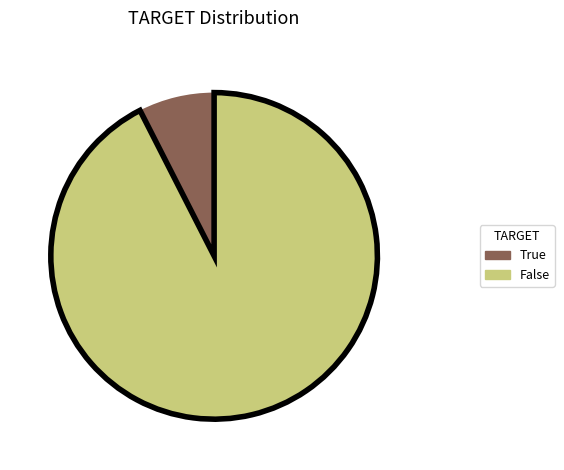

How many segments does this pie chart have?

2